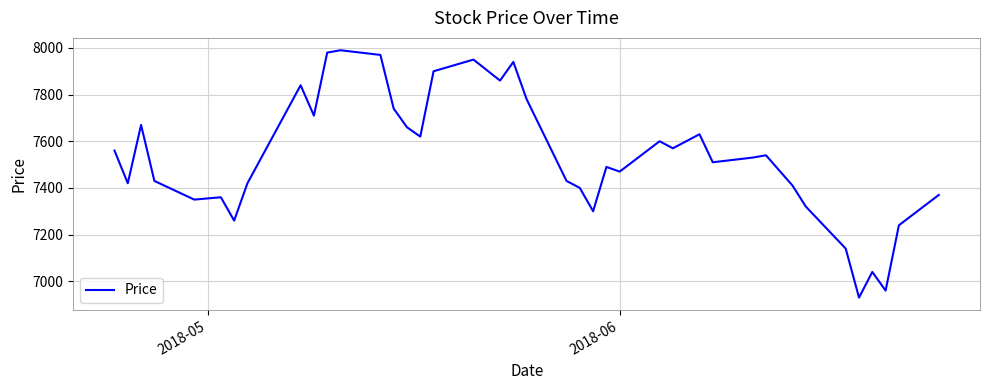

Is this an area chart (filled region under the line)?

No